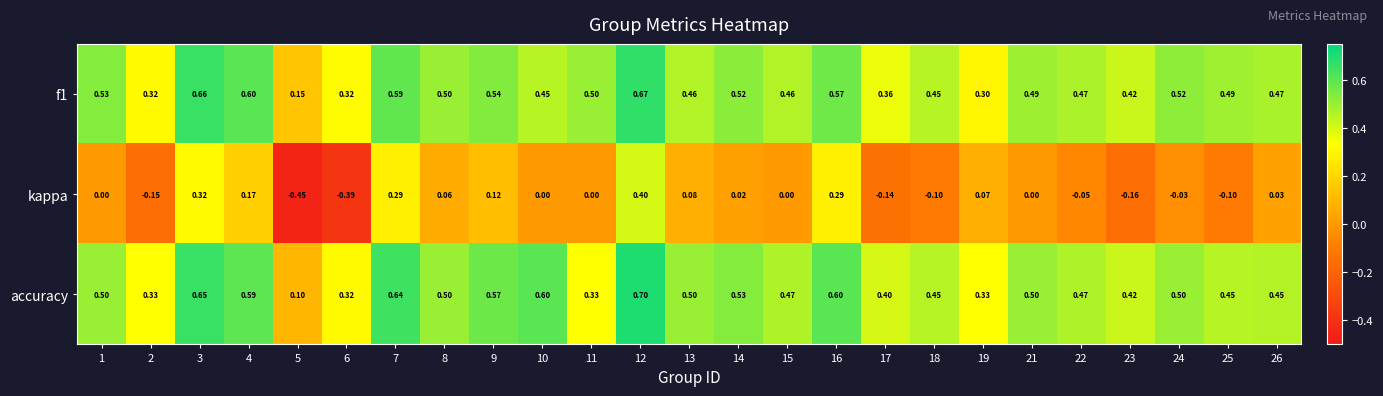

Which series has the largest total across all categories?

accuracy